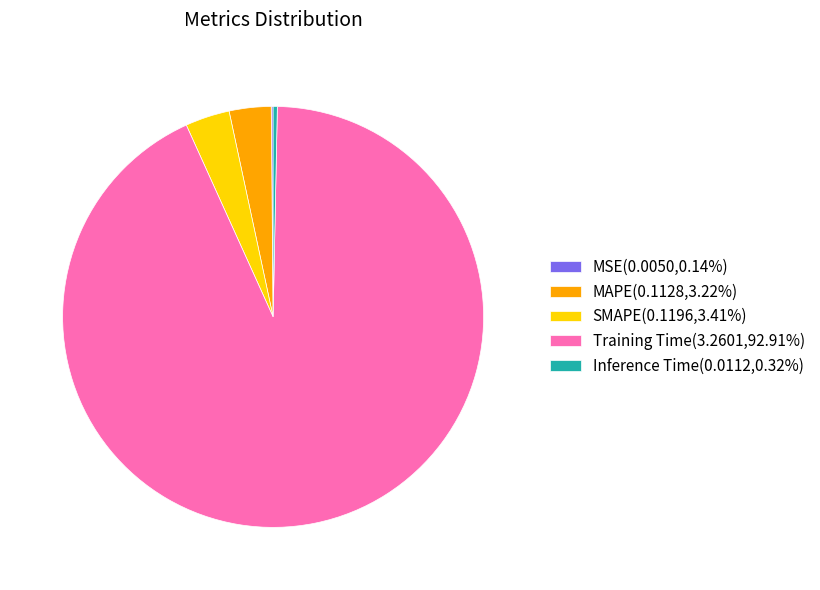

True or false: Inference Time accounts for 0% of the total.

True